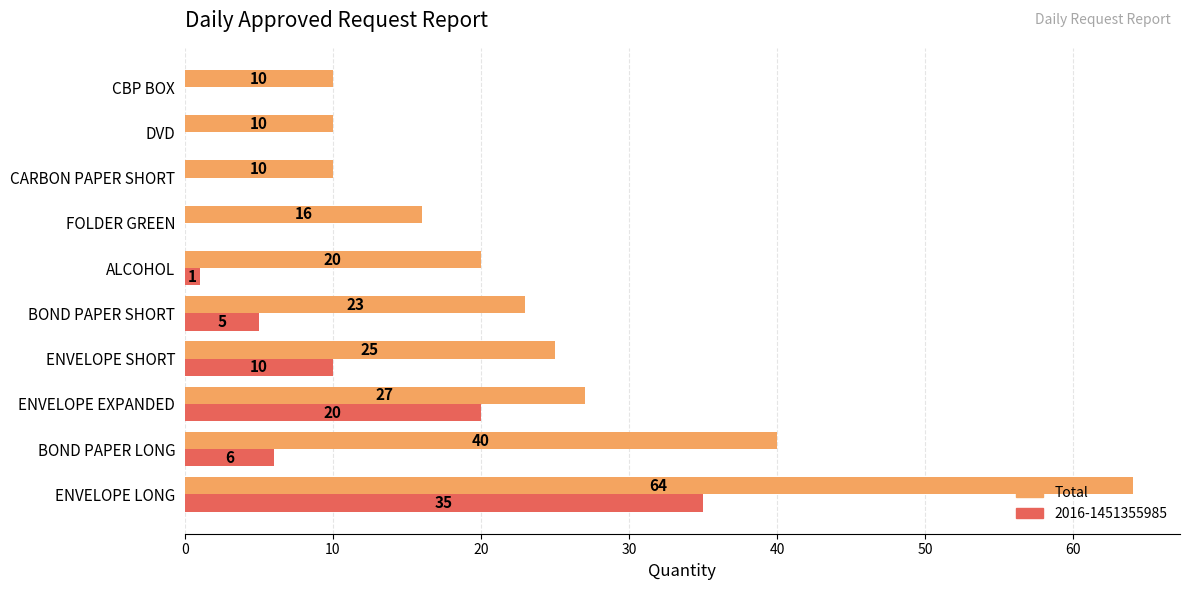

What value does the 2016-1451355985 series have at ENVELOPE LONG, to the nearest 5?

35